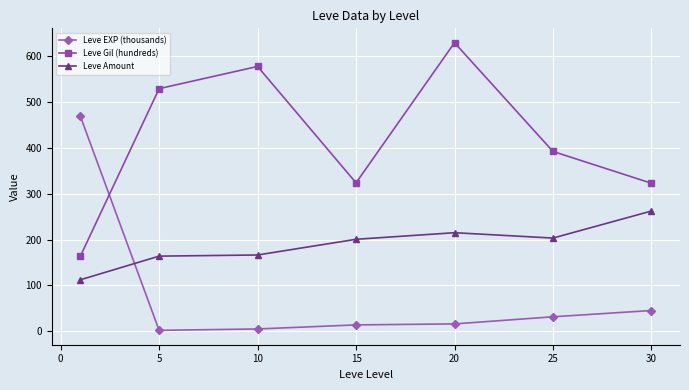

In Leve Gil (hundreds), how many points are lower than both neighbors (excluding endpoints)?

1